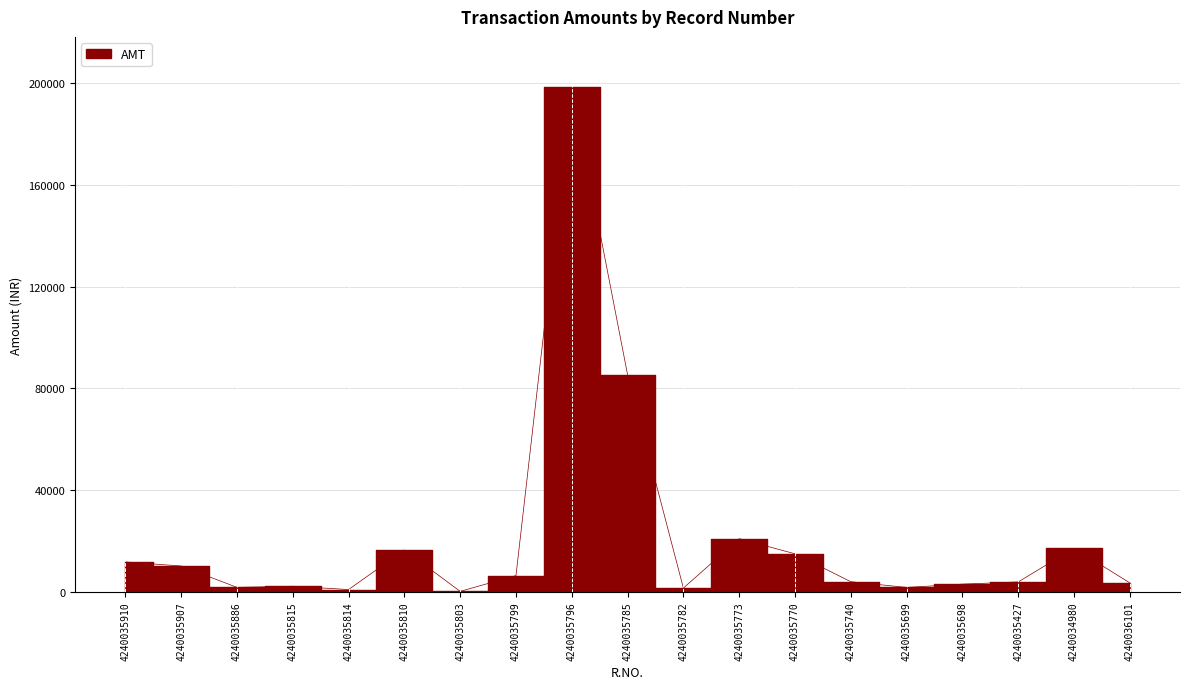

Is it true that the value at 4240035740 is 4036?

True